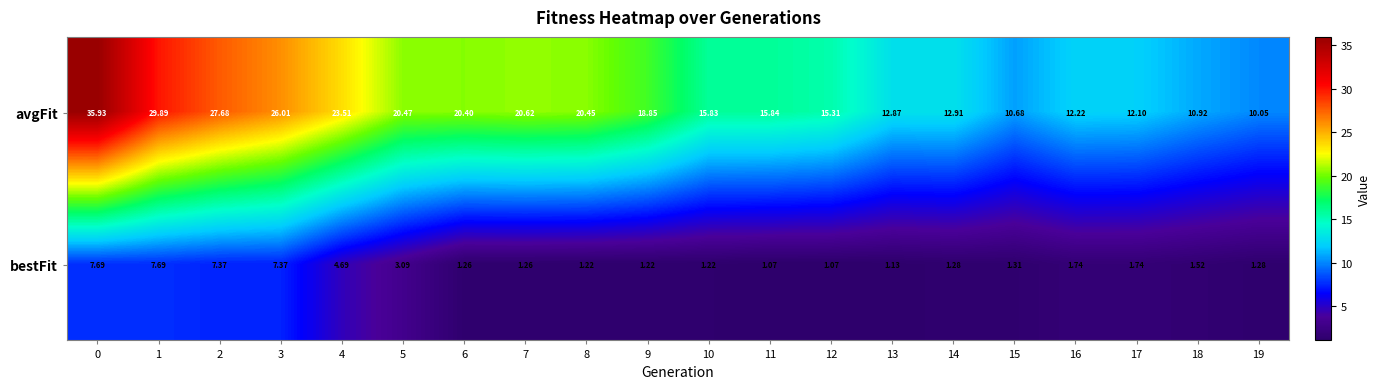

Which series changed the most between 17 and 19?

avgFit